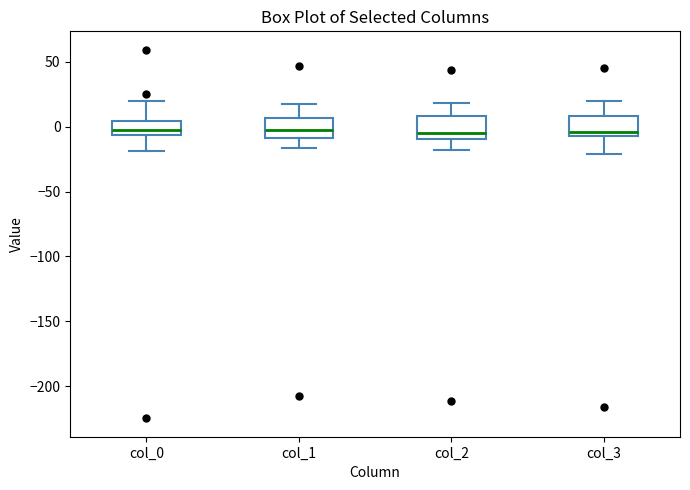

Reading left to right, transcribe this box plot: for each box, give where its median line is, the range the box spans, and where its two whiskers end, as read against the y-axis. The values are not printed on the chart, so give them approximately, as read against the axis.

col_0: median -5 (just above the box's lower edge), box -5 to 5, whiskers -20 to 20
col_1: median -5, box -10 to 5, whiskers -15 to 20
col_2: median -5, box -10 to 10, whiskers -20 to 20
col_3: median -5 (just above the box's lower edge), box -5 to 10, whiskers -20 to 20